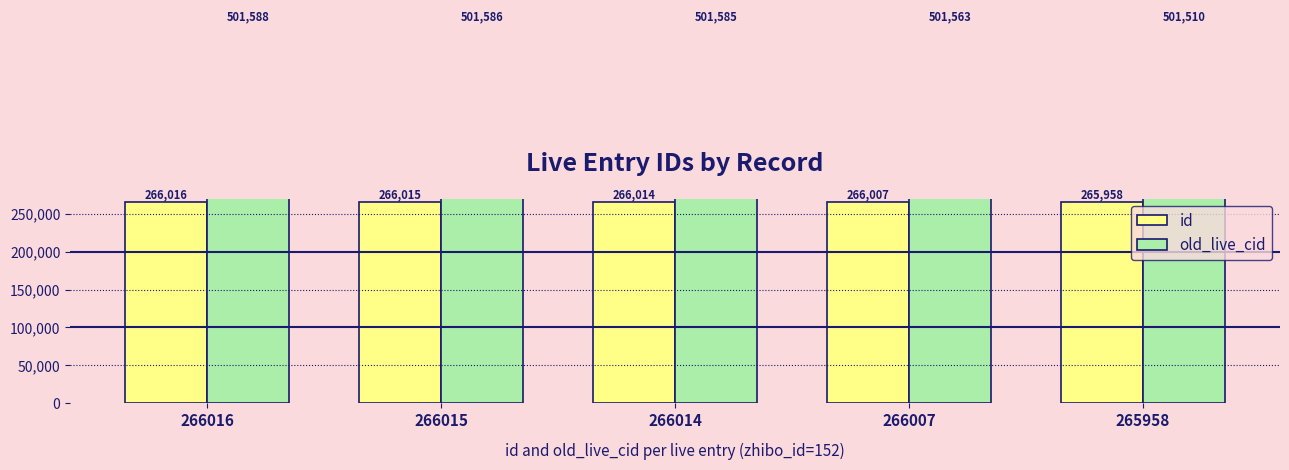

Rank the series at 266016 from lowest to highest value.

id, old_live_cid